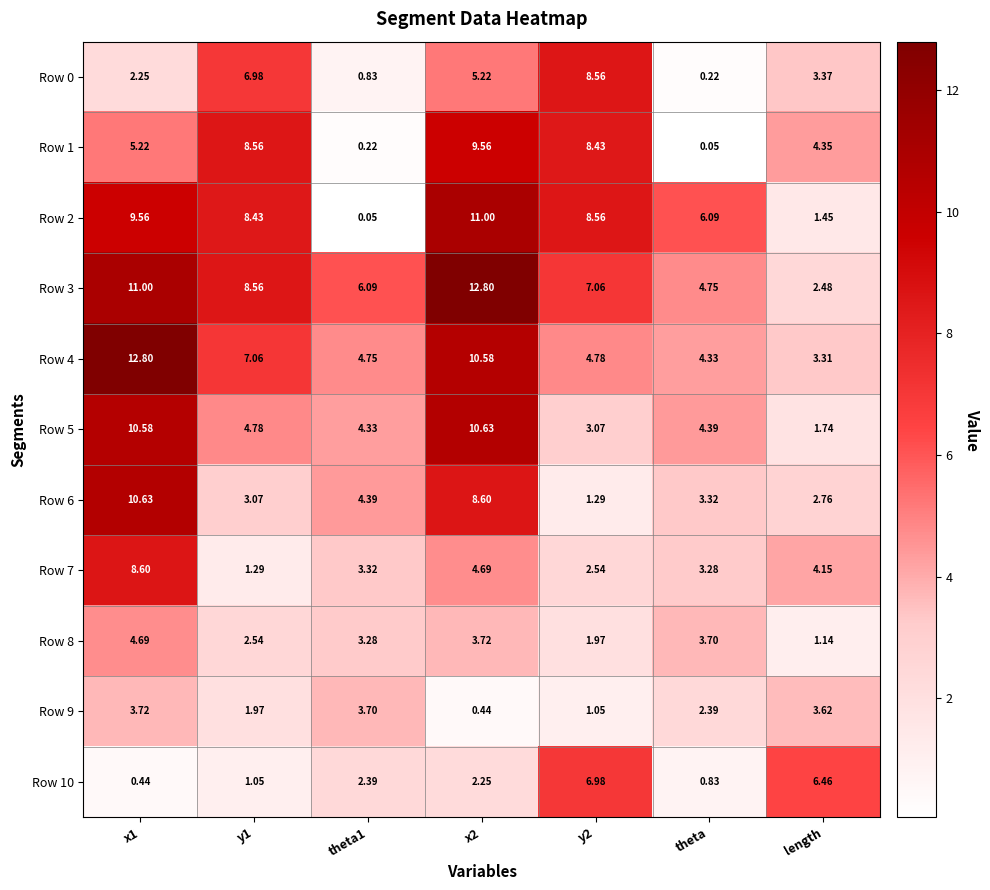

Which category has the lowest value in the Row 1 series?

theta